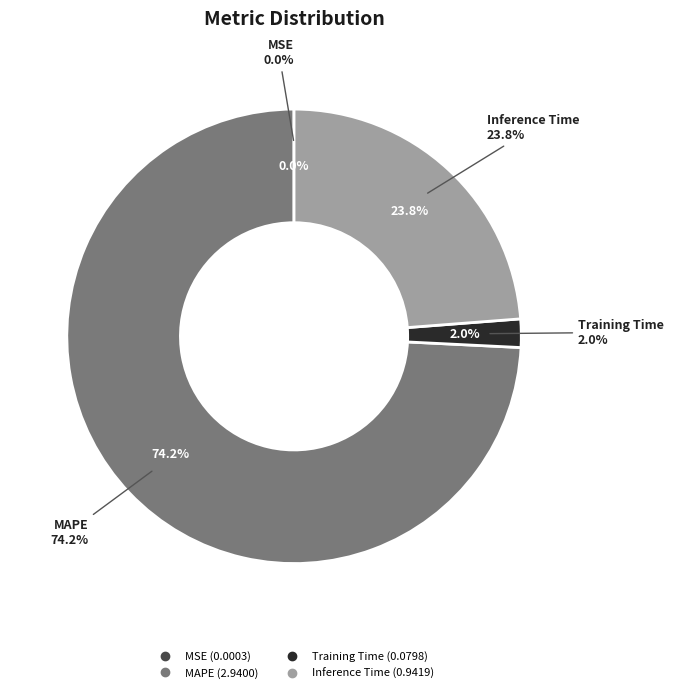

Which category accounts for the majority?

MAPE